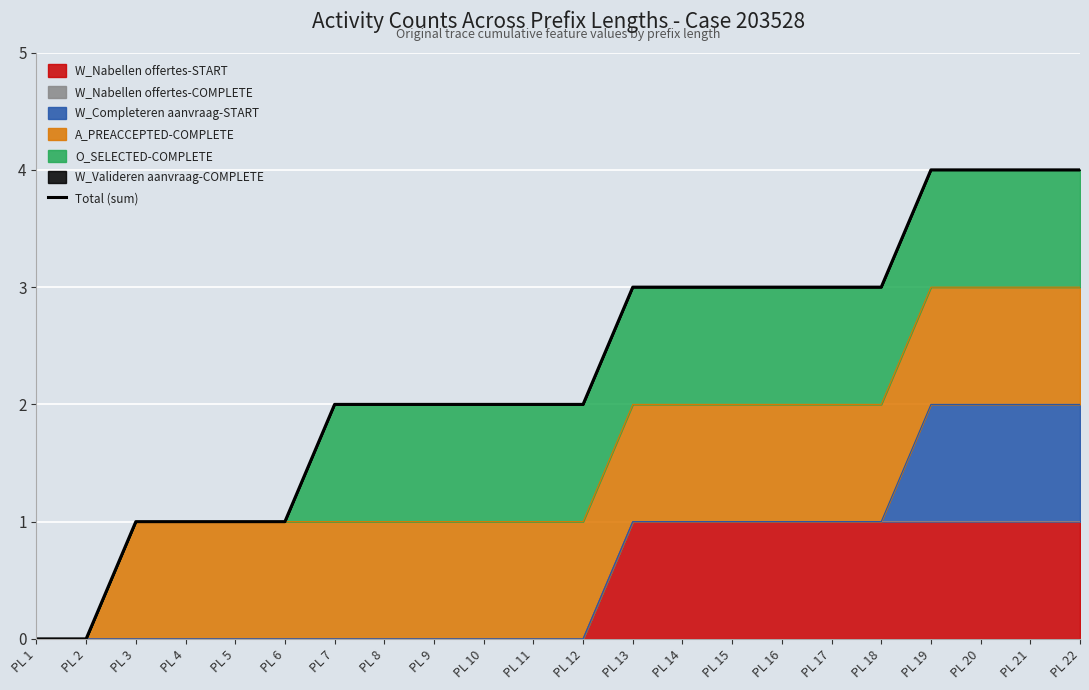

The chart shows a value of 1 at PL 5. True or false?

True